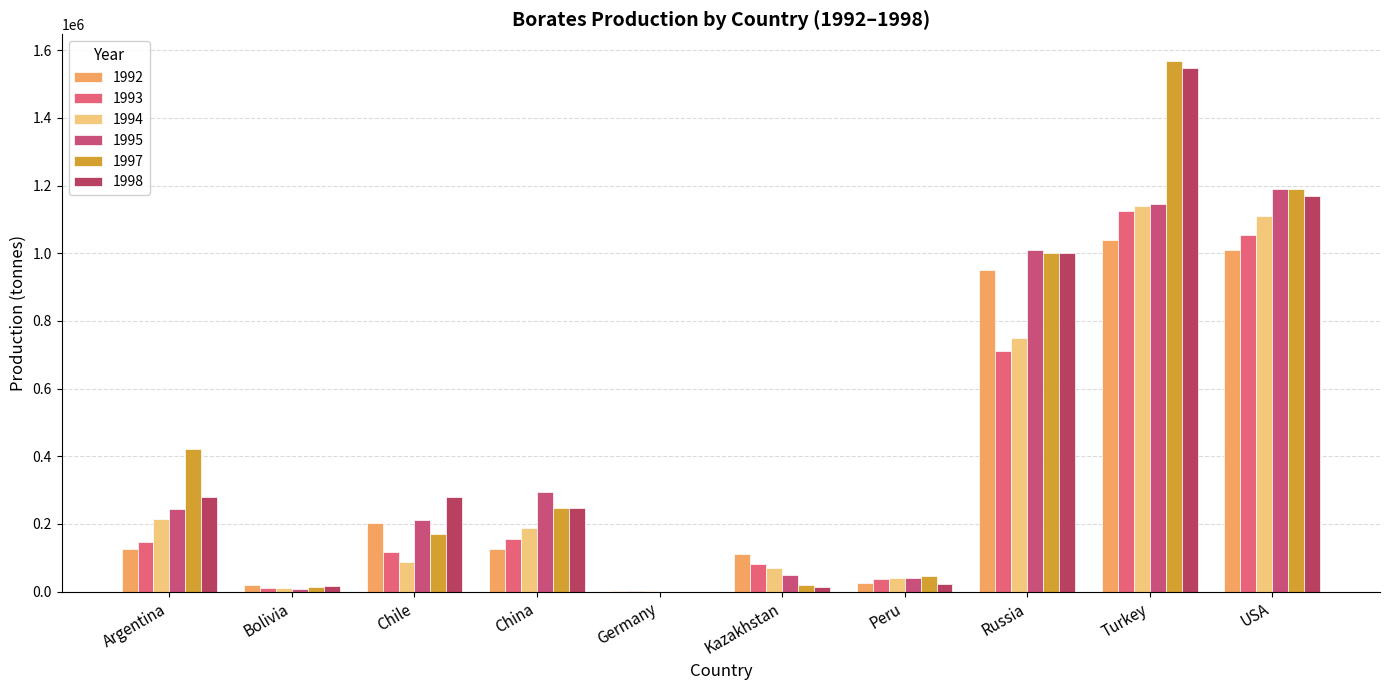

Reading left to right, extract all data points from this chart.

1992: 124955	18131	202716	126800	2000	110000	26613	950000	1038054	1009000
1993: 146349	11990	117072	155400	2000	80000	36472	710000	1124484	1055000
1994: 215021	10433	85935	188200	2000	70000	40991	750000	1139980	1110000
1995: 244933	6891	211312	294600	0	50000	40581	1010000	1143994	1190000
1997: 422556	12469	170605	248300	0	20000	46979	1000000	1568571	1190000
1998: 279272	15930	280140	247100	0	13100	22002	1000000	1547000	1170000